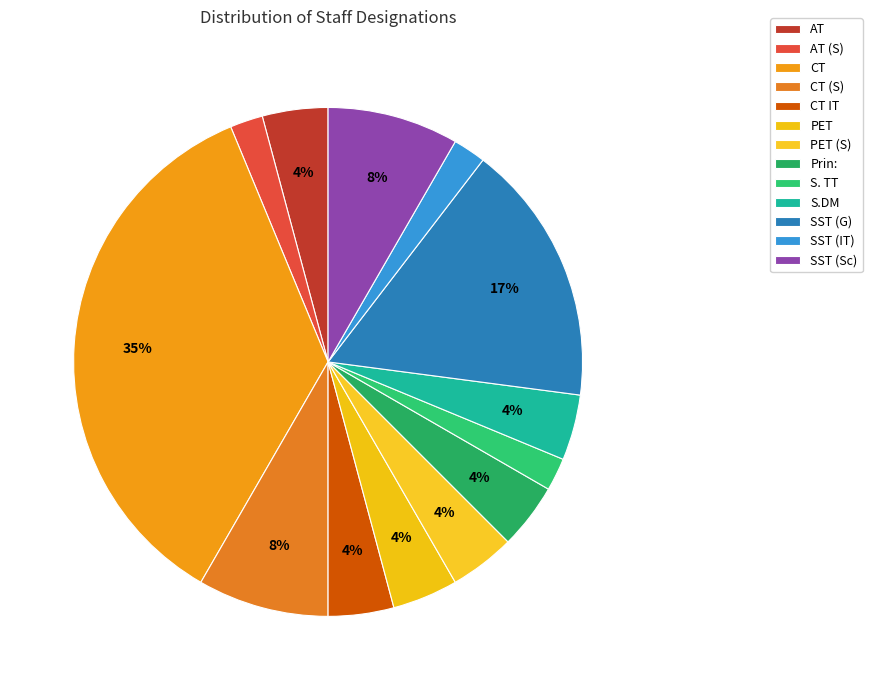

What percentage is the SST (IT) slice, to the nearest percent?

2%